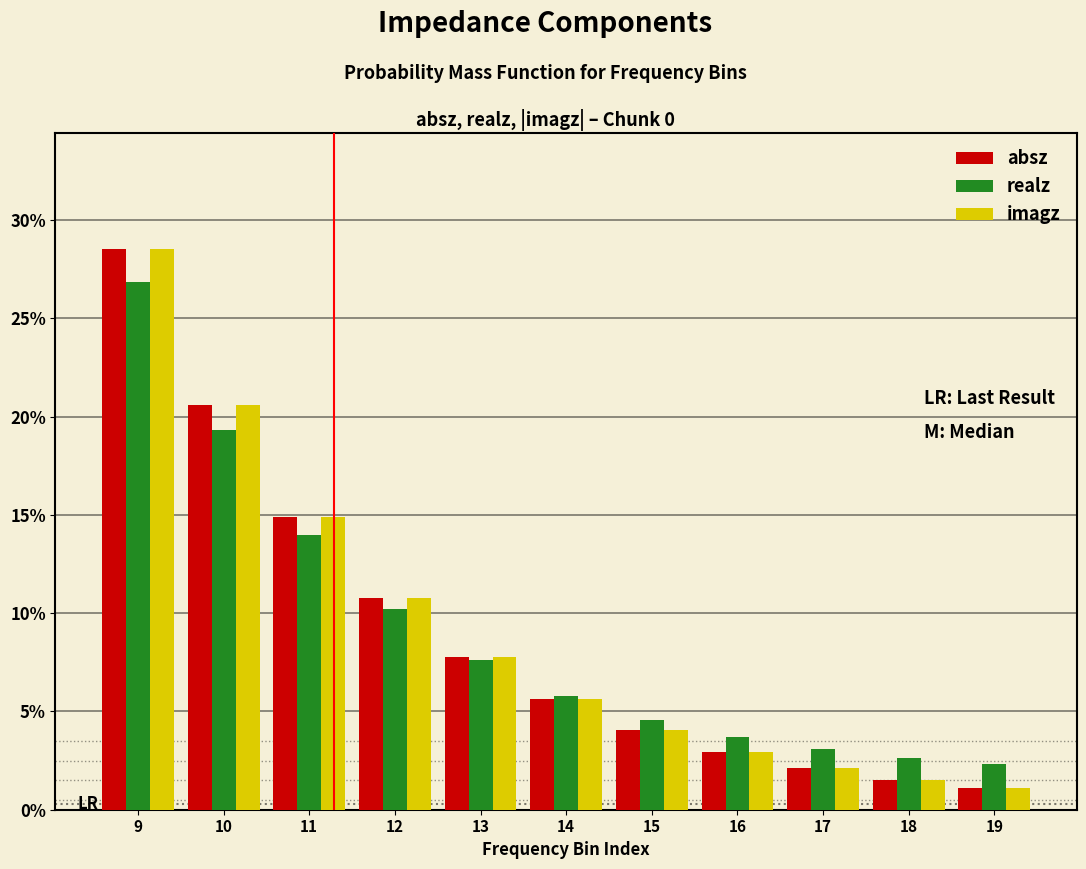

The value of absz at 16 is 4.1. True or false?

False